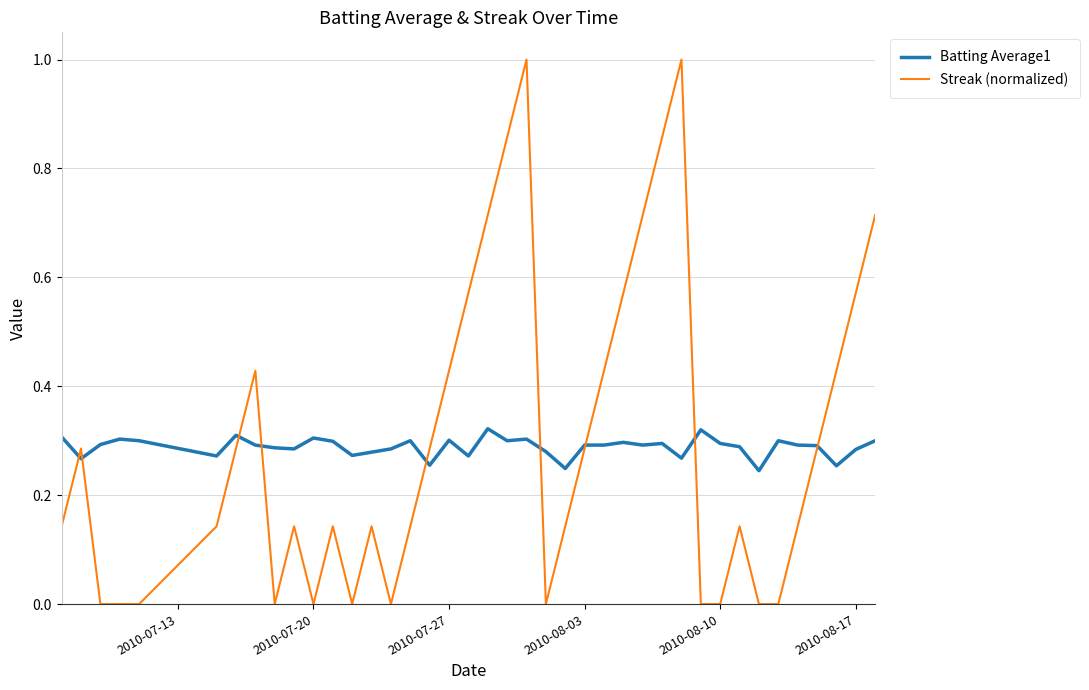

Which series has the largest range (max minus min)?

Streak (normalized)